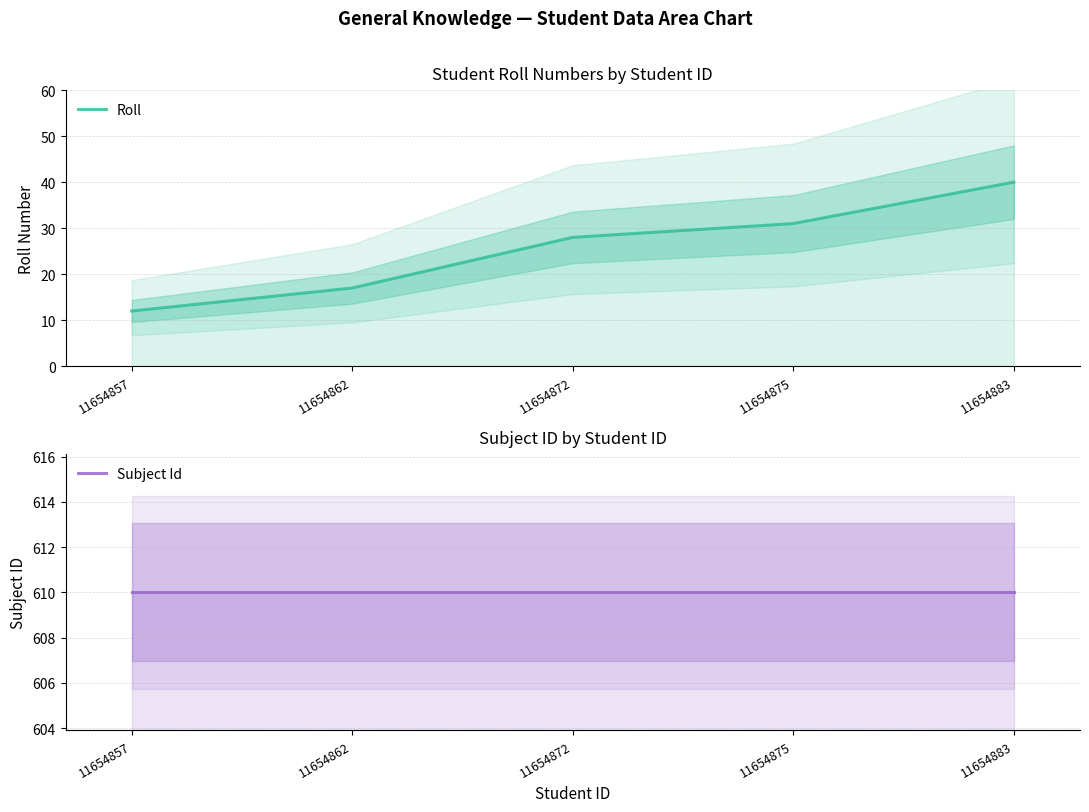

True or false: Subject Id and Roll intersect in this chart.

False